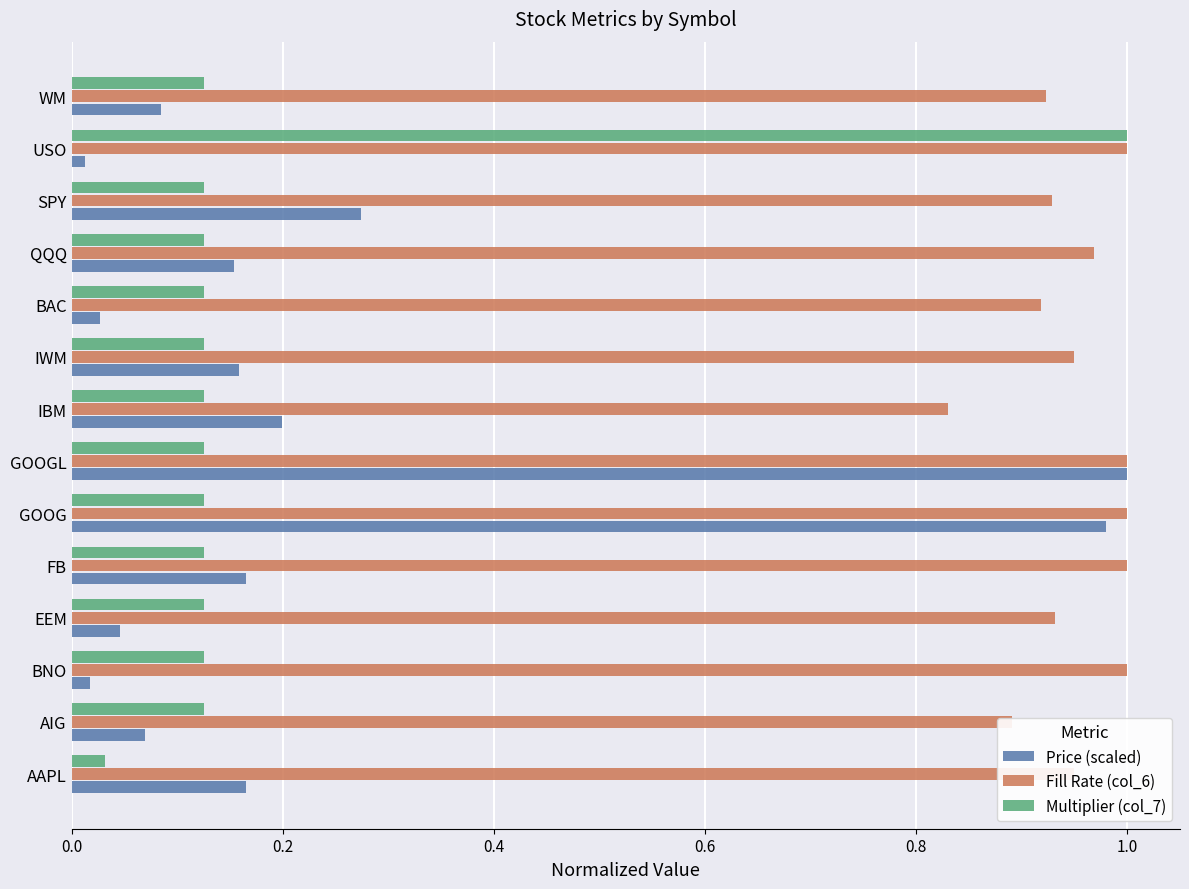

At how many categories does at least one series exceed 0?

14